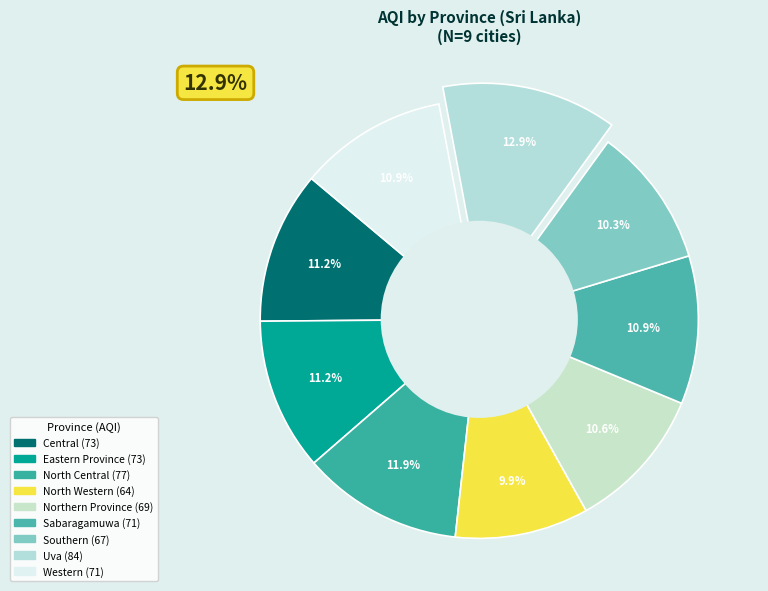

To the nearest percent, what is the average slice percentage?

11%